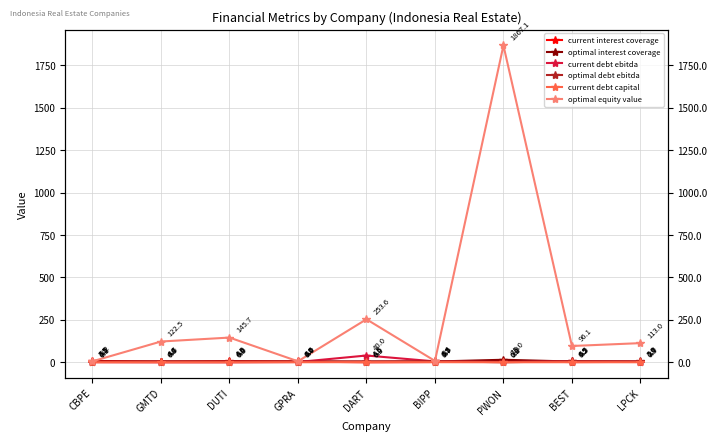

Is the value of current interest coverage at CBPE greater than the value of optimal equity value at LPCK?

No